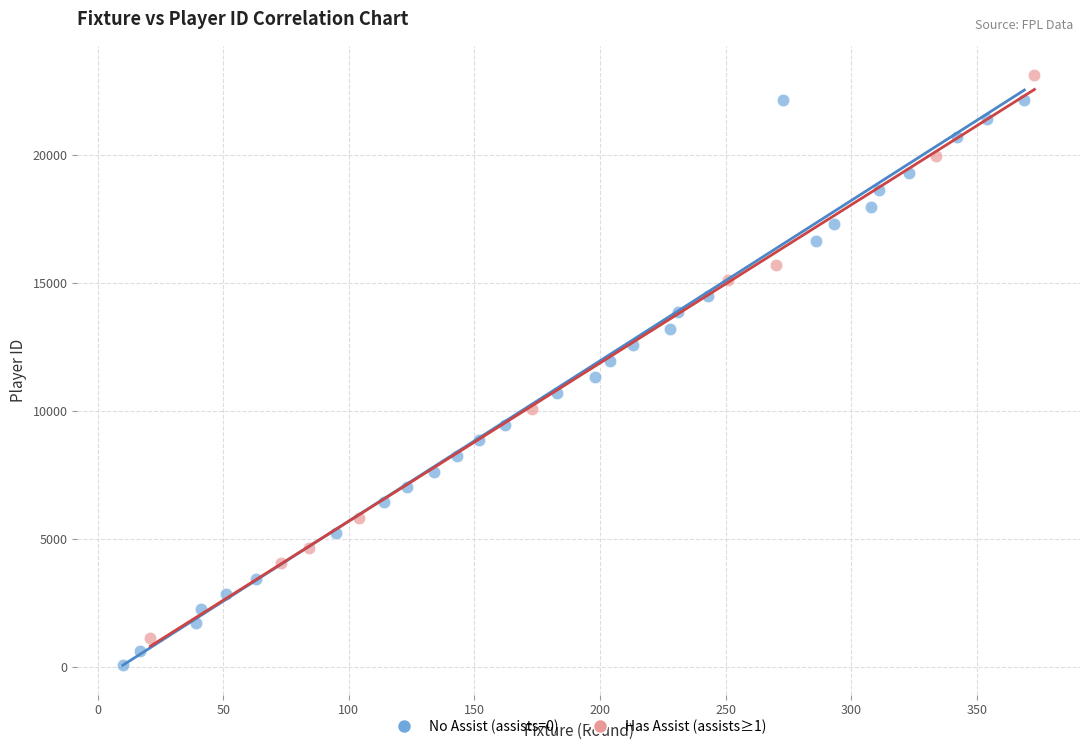

Which series reaches the minimum Y coordinate?

No Assist (assists=0)